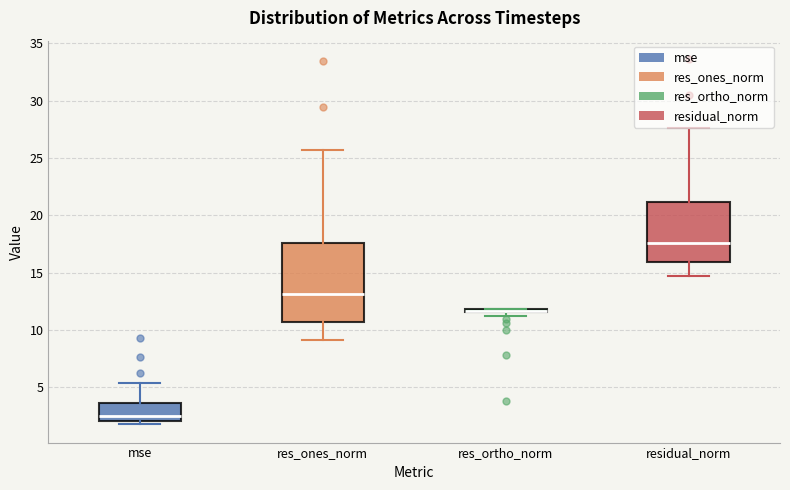

Where is the lower edge of the box for residual_norm on the y-axis? The values are not printed on the chart, so give them approximately, as read against the axis.

16.0